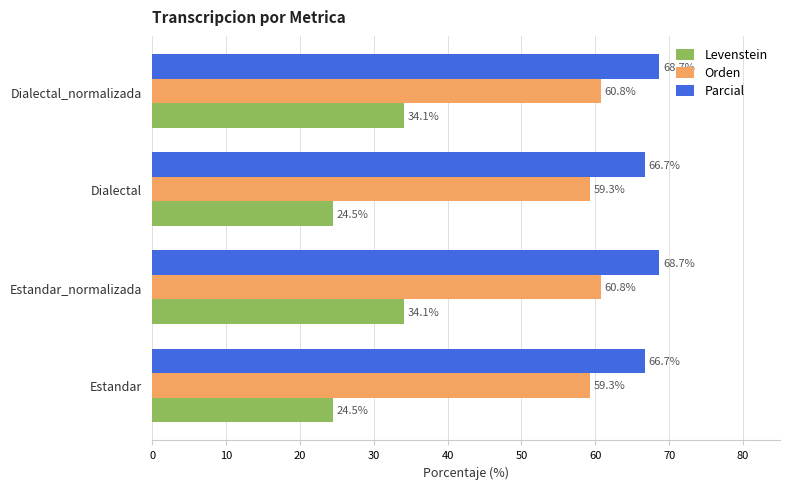

What is the average value of the Orden series?

60.0